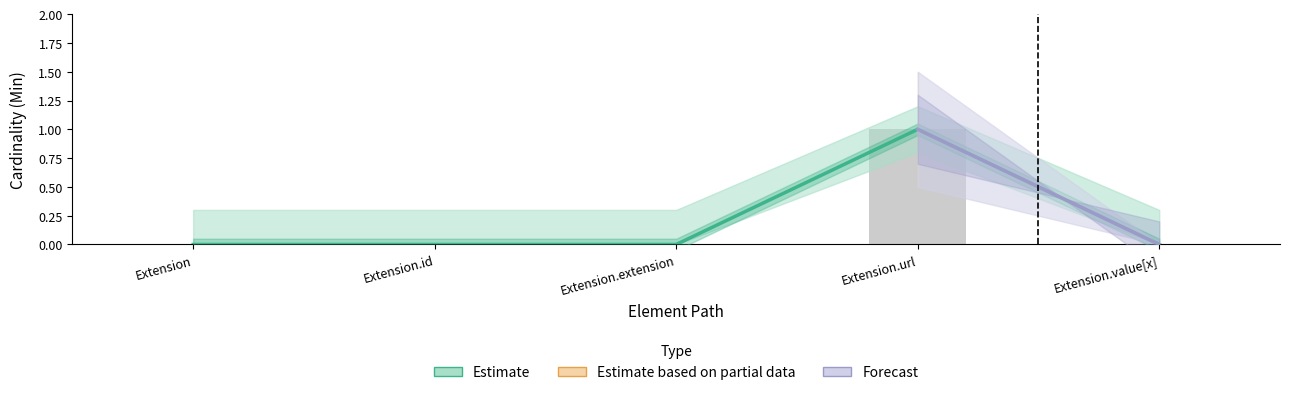

What is the value of the Min bar at the 4th from the left?

1